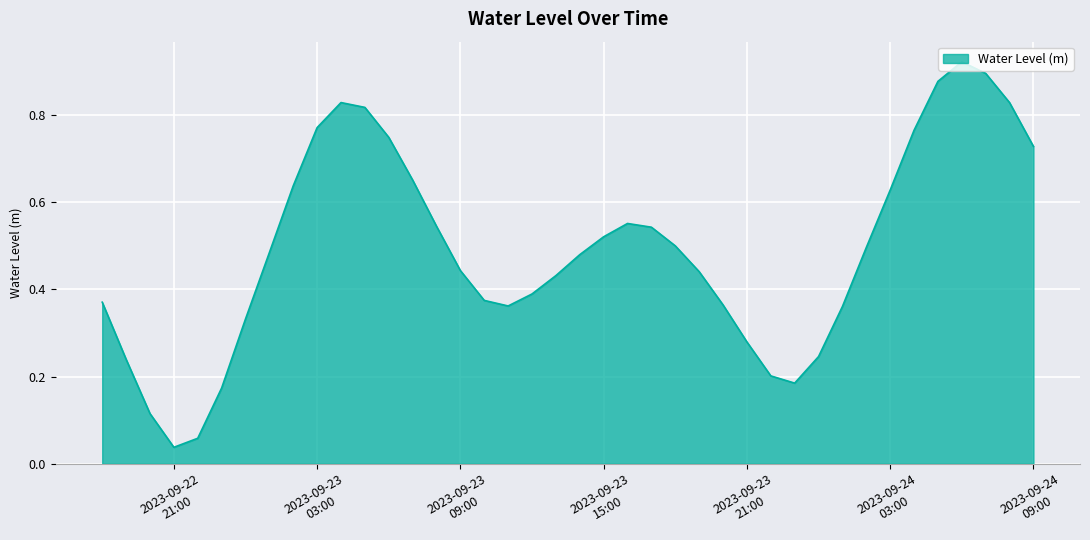

How many lines are shown in the chart?

1